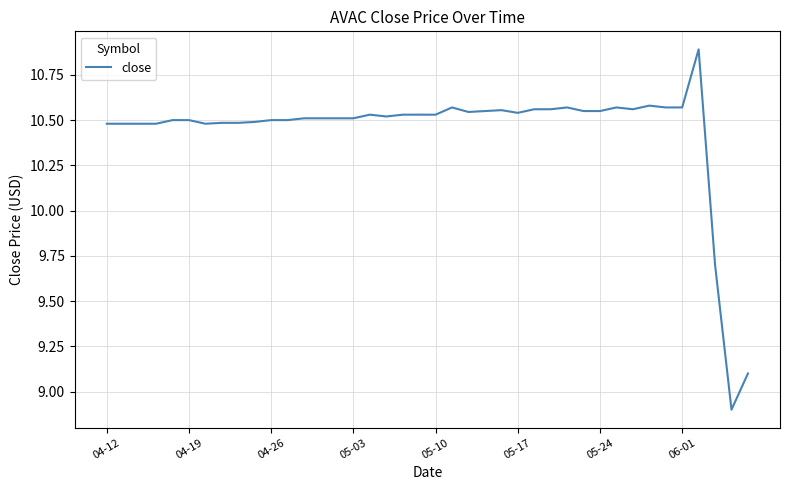

What is the smallest value displayed?

8.9